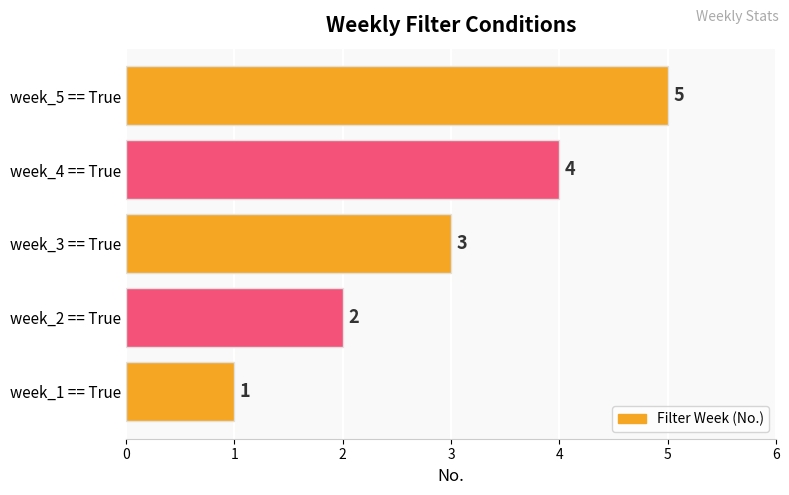

Which has a higher value, week_3 == True or week_4 == True?

week_4 == True